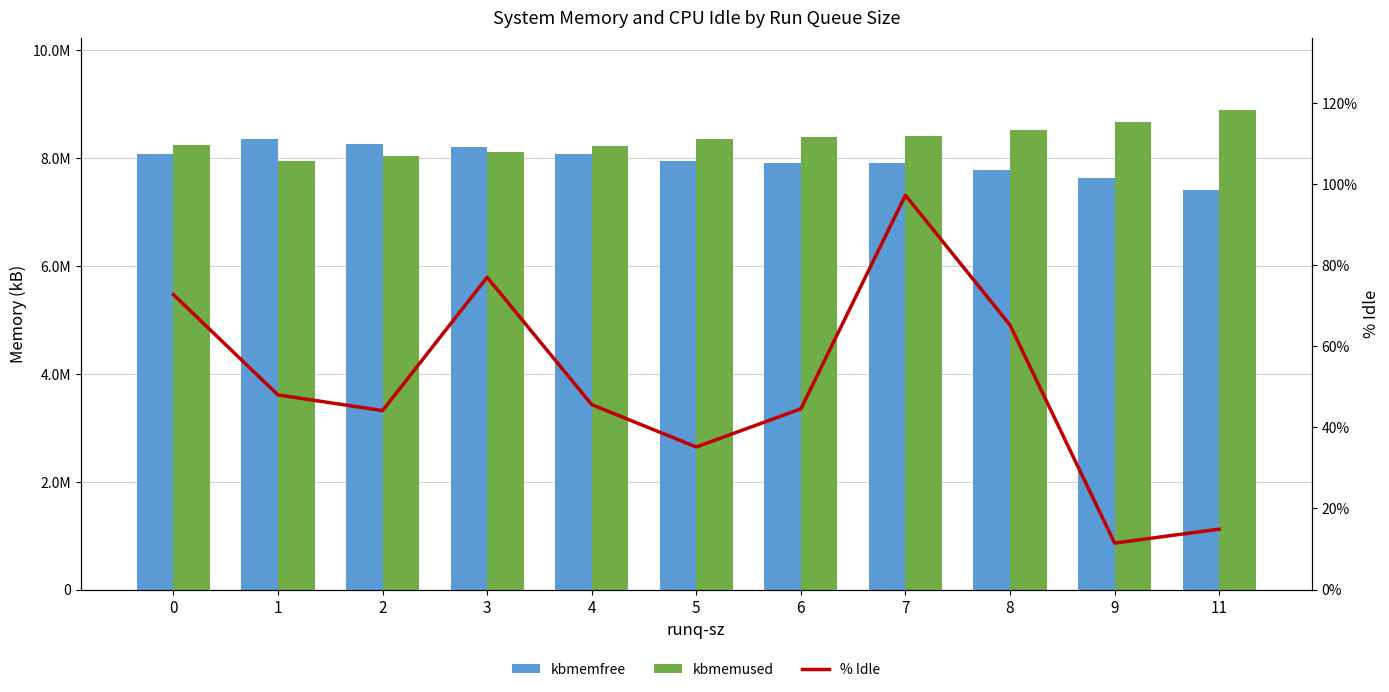

Reading left to right, transcribe all the data shown in this chart.

kbmemfree: 0=8066896.0	1=8354044.0	2=8257736.0	3=8195428.0	4=8077680.0	5=7951236.0	6=7906684.0	7=7898840.0	8=7783104.0	9=7634328.0	11=7404552.0
kbmemused: 0=8234260.0	1=7947112.0	2=8043420.0	3=8105728.0	4=8223476.0	5=8349920.0	6=8394472.0	7=8402316.0	8=8518052.0	9=8666828.0	11=8896604.0
% Idle: 0=72.8	1=48.0	2=44.1	3=77.0	4=45.6	5=35.2	6=44.6	7=97.2	8=65.2	9=11.5	11=14.9